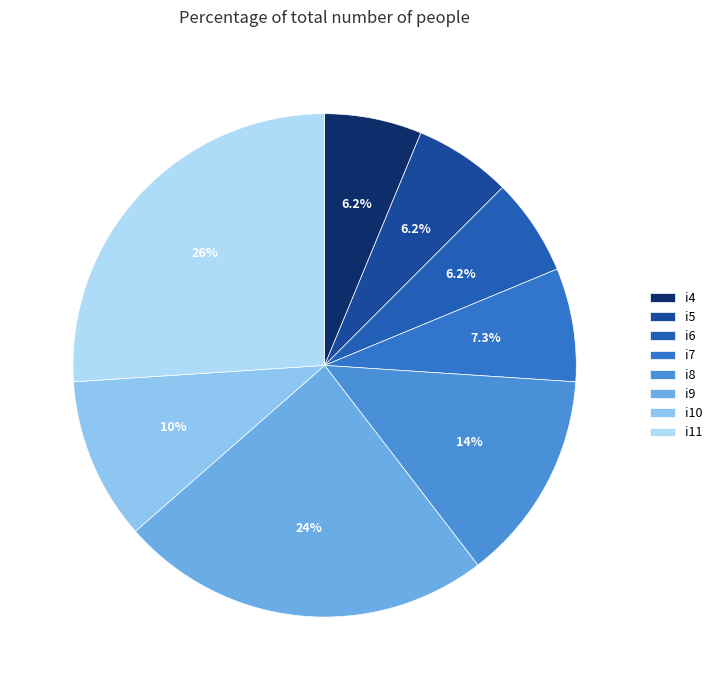

What is the smallest slice in the pie chart?

i4